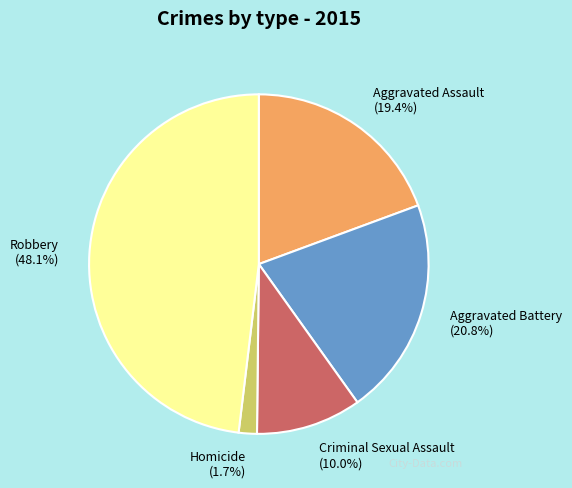

To the nearest percent, what portion does Aggravated Battery represent?

21%